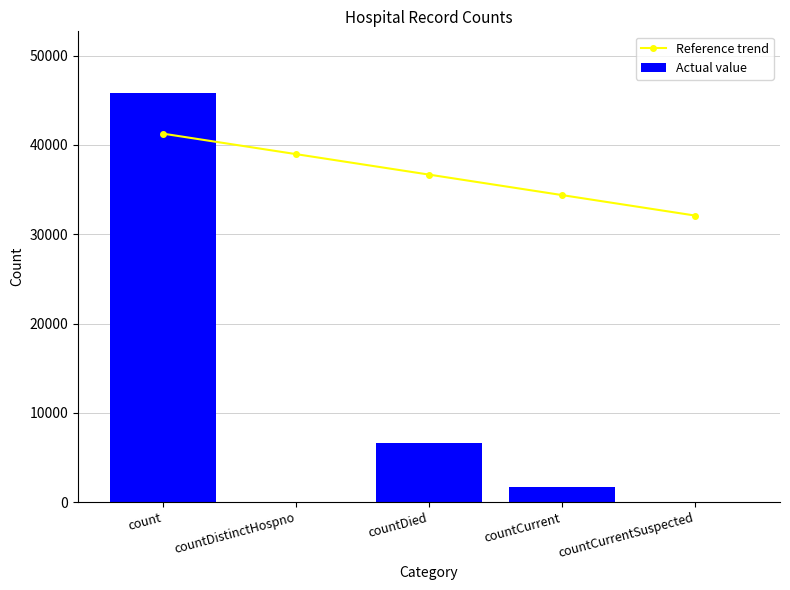

Does the chart contain any negative values?

No